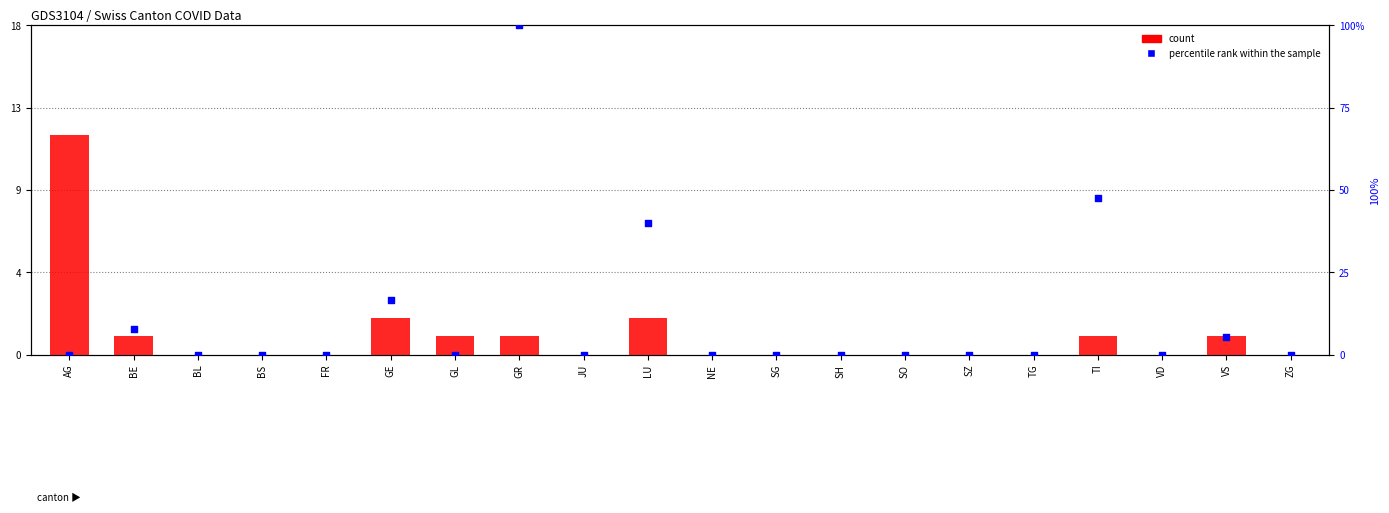

Which series has the largest Y range (max minus min)?

percentile rank within the sample